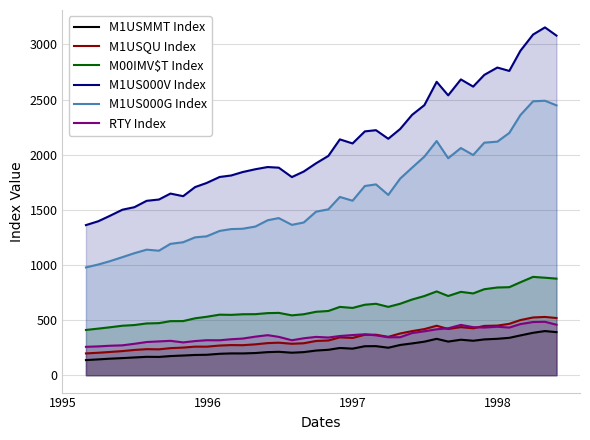

Reading right to left, what are all the values shown in this chart?

M1USMMT Index: 390.6	400.4	384.7	360.7	338.9	330.2	324.6	312.4	321.8	305.0	329.9	304.1	288.2	274.2	249.2	263.6	262.9	240.8	247.1	230.5	223.6	209.4	204.1	212.3	209.3	201.1	197.5	197.7	194.3	185.2	183.6	178.5	173.6	165.7	166.7	161.0	155.1	149.5	143.4	137.1
M1USQU Index: 518.6	528.4	523.7	500.0	465.9	450.0	447.0	425.5	436.1	419.5	448.5	418.2	399.9	378.5	348.0	367.1	367.1	338.0	343.4	314.9	310.5	289.8	285.2	294.8	291.2	280.0	272.2	273.4	269.0	258.9	259.2	250.6	245.4	234.8	236.3	229.1	218.9	210.4	203.7	197.6
M00IMV$T Index: 875.9	884.1	891.8	842.9	798.3	795.6	779.9	741.8	755.9	718.3	759.8	718.1	686.3	647.9	619.8	647.8	639.2	610.1	619.6	582.6	575.2	552.9	542.9	565.2	563.0	553.7	552.8	547.2	549.1	529.8	516.1	490.9	490.2	472.3	469.4	454.9	448.7	434.0	422.6	410.4
M1US000V Index: 3080.2	3154.6	3089.7	2942.1	2759.6	2790.5	2723.7	2617.6	2682.8	2538.3	2661.1	2449.3	2361.2	2233.2	2144.5	2222.3	2211.4	2102.0	2138.9	1989.0	1922.0	1847.4	1797.0	1882.3	1888.1	1868.1	1842.7	1811.4	1798.0	1743.2	1706.2	1623.7	1647.3	1593.5	1581.6	1523.8	1501.1	1443.2	1396.2	1361.5
M1US000G Index: 2447.3	2489.2	2484.4	2359.1	2197.1	2118.3	2109.0	1997.0	2060.4	1968.0	2123.8	1982.6	1882.1	1783.2	1635.2	1730.7	1716.0	1582.5	1616.7	1504.4	1483.1	1385.1	1363.6	1425.0	1405.2	1348.2	1328.3	1325.3	1308.7	1259.5	1250.2	1206.0	1191.3	1129.2	1138.6	1106.5	1070.9	1032.6	1004.0	977.5
RTY Index: 457.9	484.5	482.2	463.7	432.2	439.4	432.5	435.7	456.2	425.6	416.4	398.3	382.5	344.6	344.0	361.6	371.1	364.1	355.4	341.8	347.5	334.9	317.0	347.7	363.1	349.7	332.3	326.1	316.7	317.3	309.6	297.5	311.7	306.7	300.9	284.8	271.1	266.9	261.4	257.4